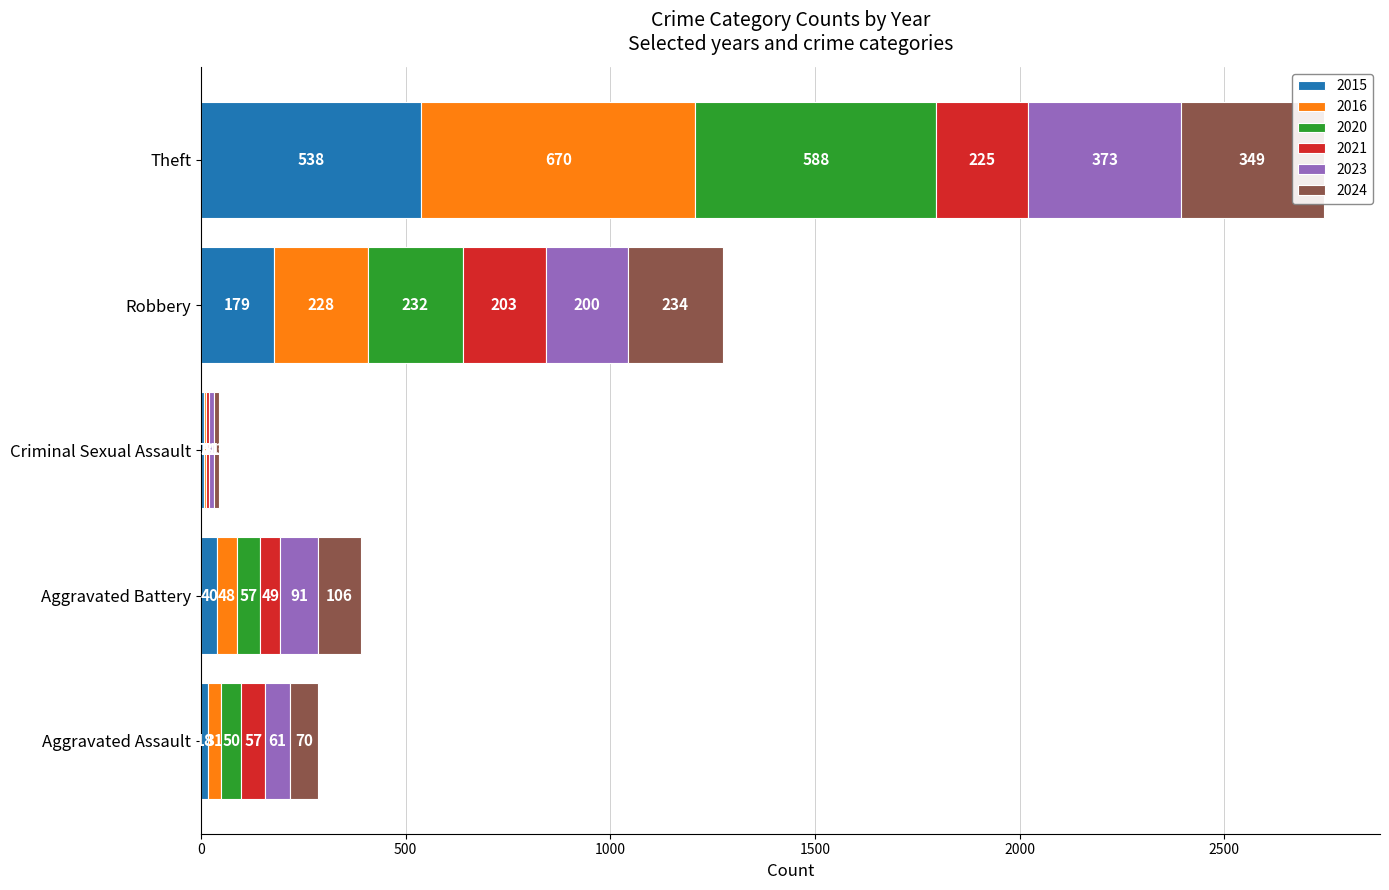

How many data points does each series have?

5